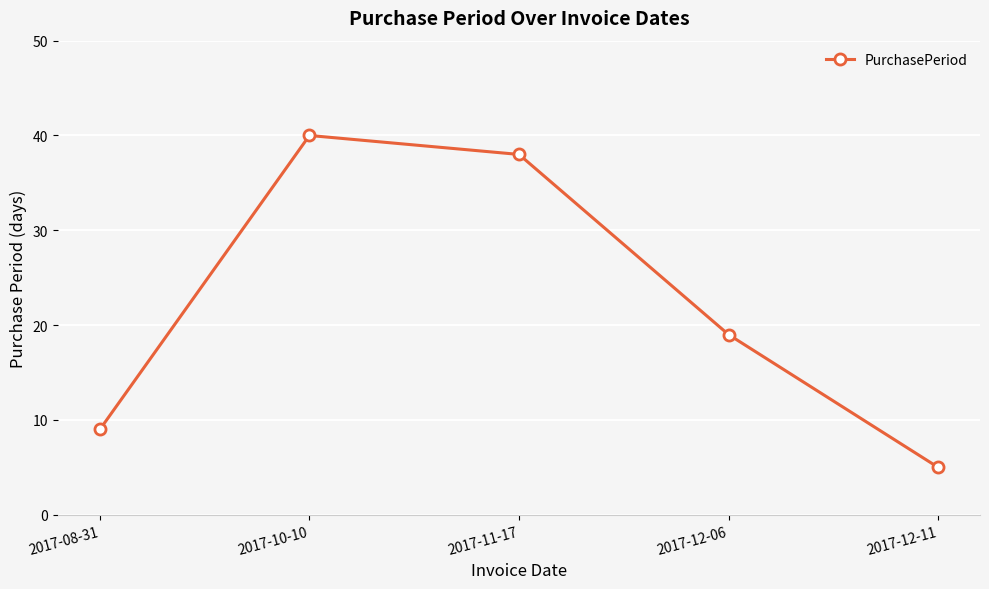

At which label is the value closest to 22?

2017-12-06